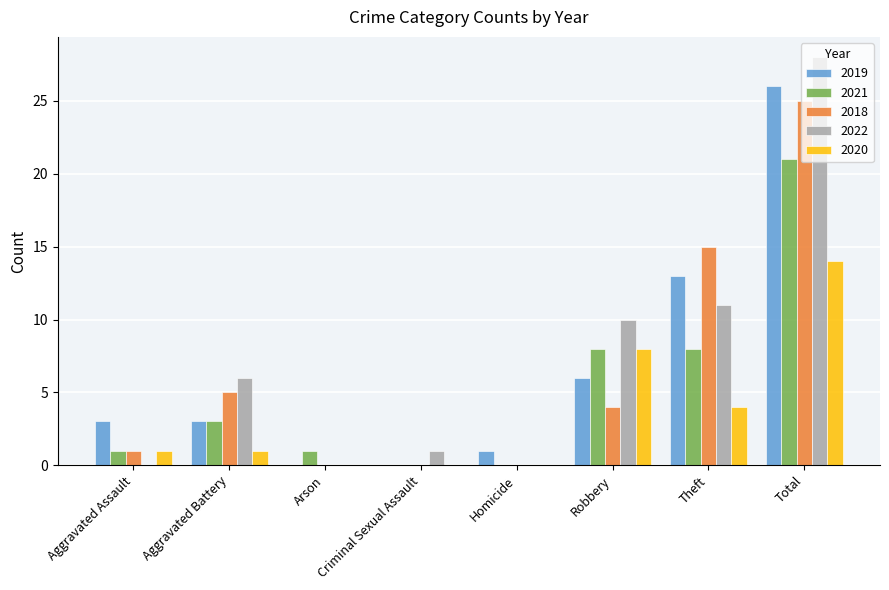

Between Aggravated Battery and Robbery, which series saw the biggest shift?

2020